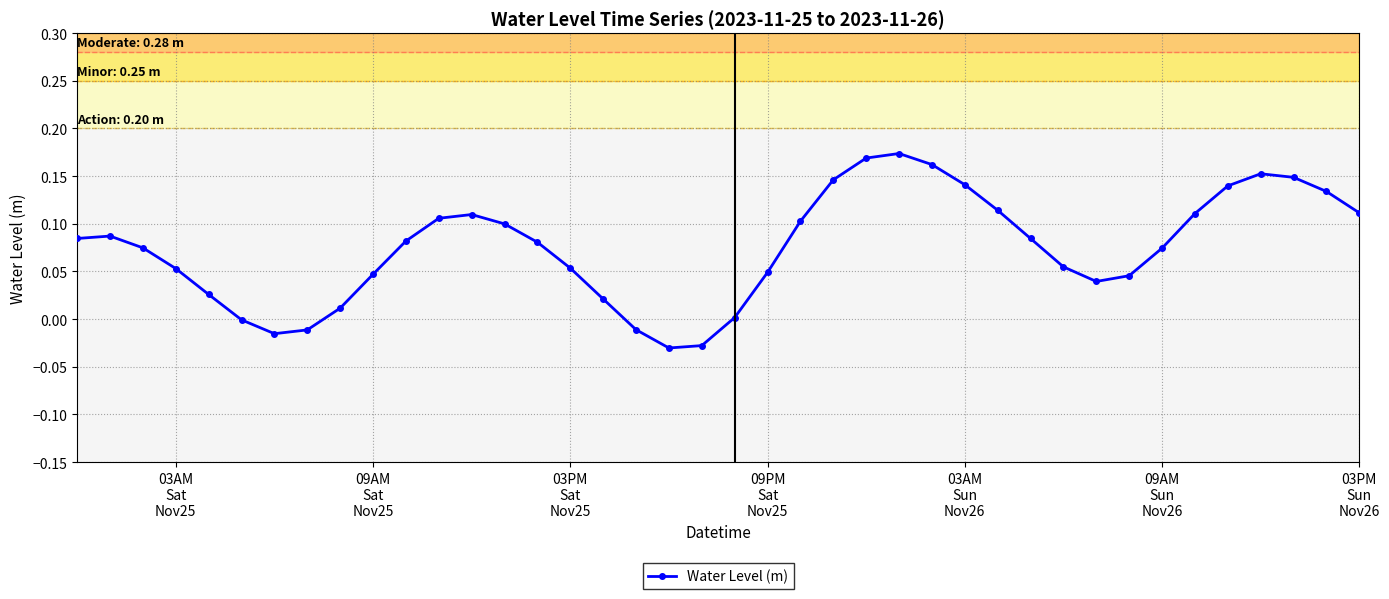

How many points are lower than both their immediate neighbors (excluding endpoints)?

3